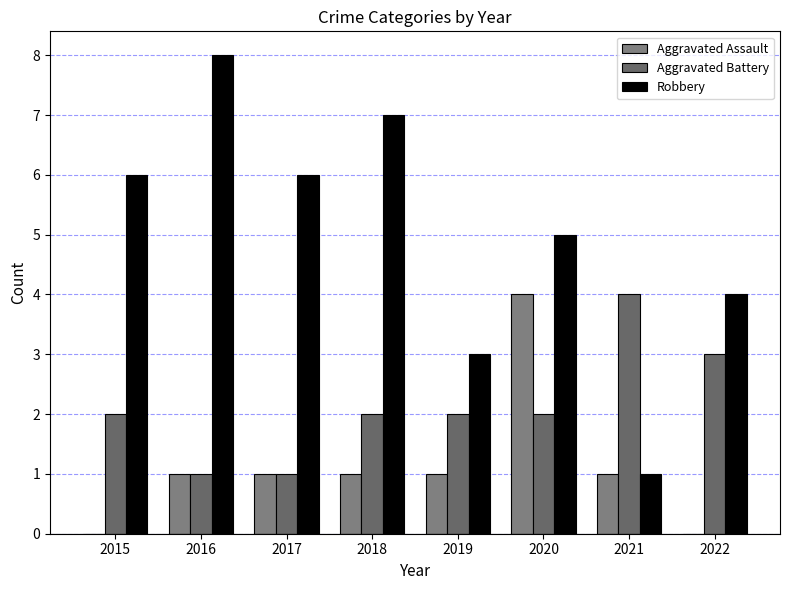

What is the difference between the Aggravated Battery values at 2016 and 2015?

1